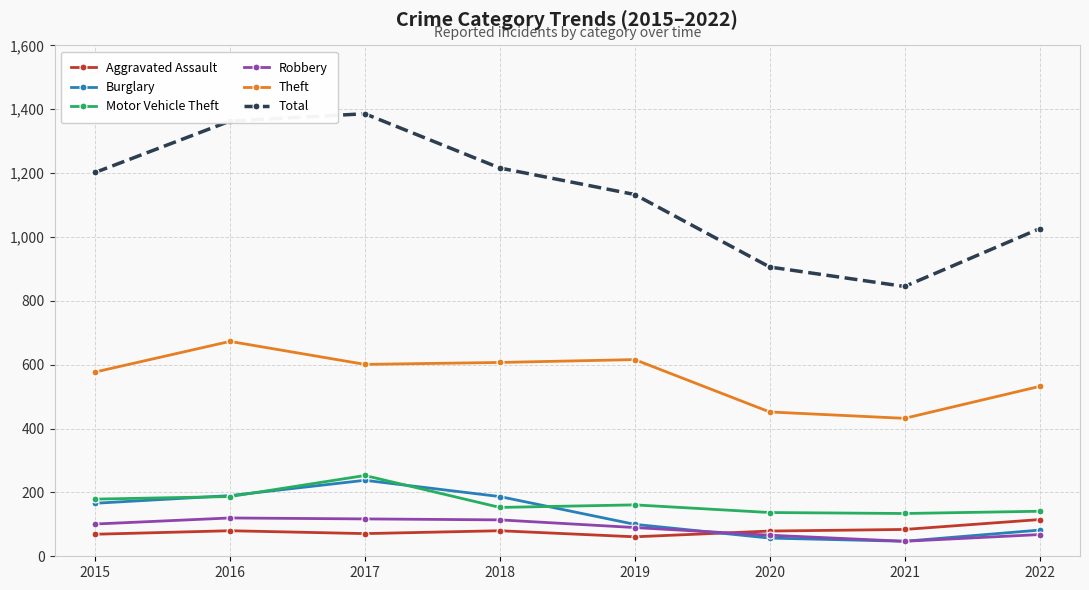

What is the difference between the second highest and minimum values in the Aggravated Assault series?

23